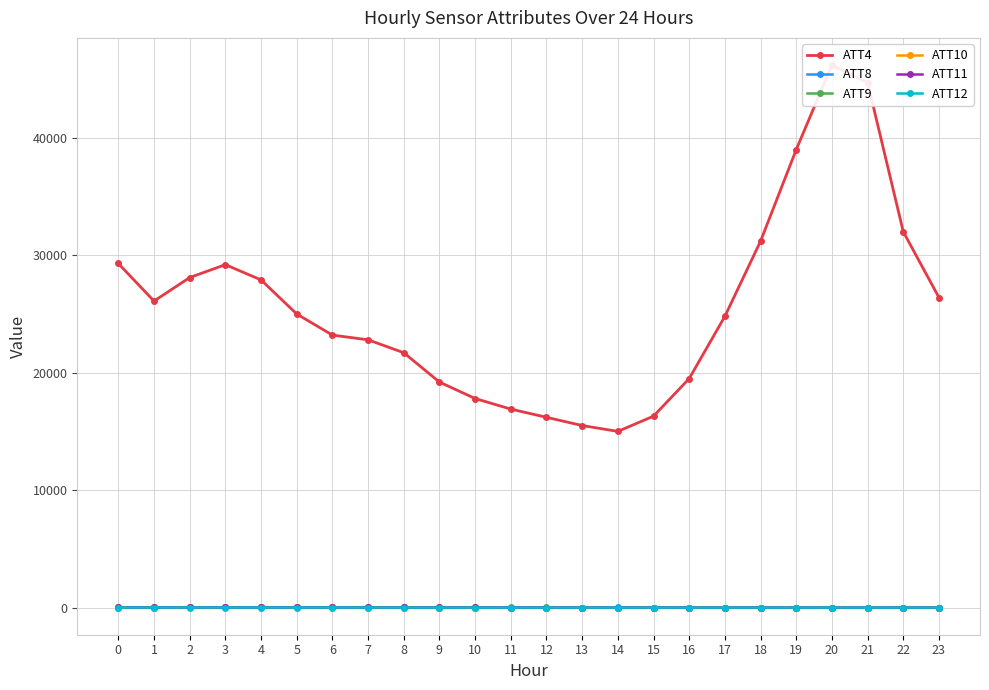

Is it true that ATT4 equals 6169.4 at 13?

False